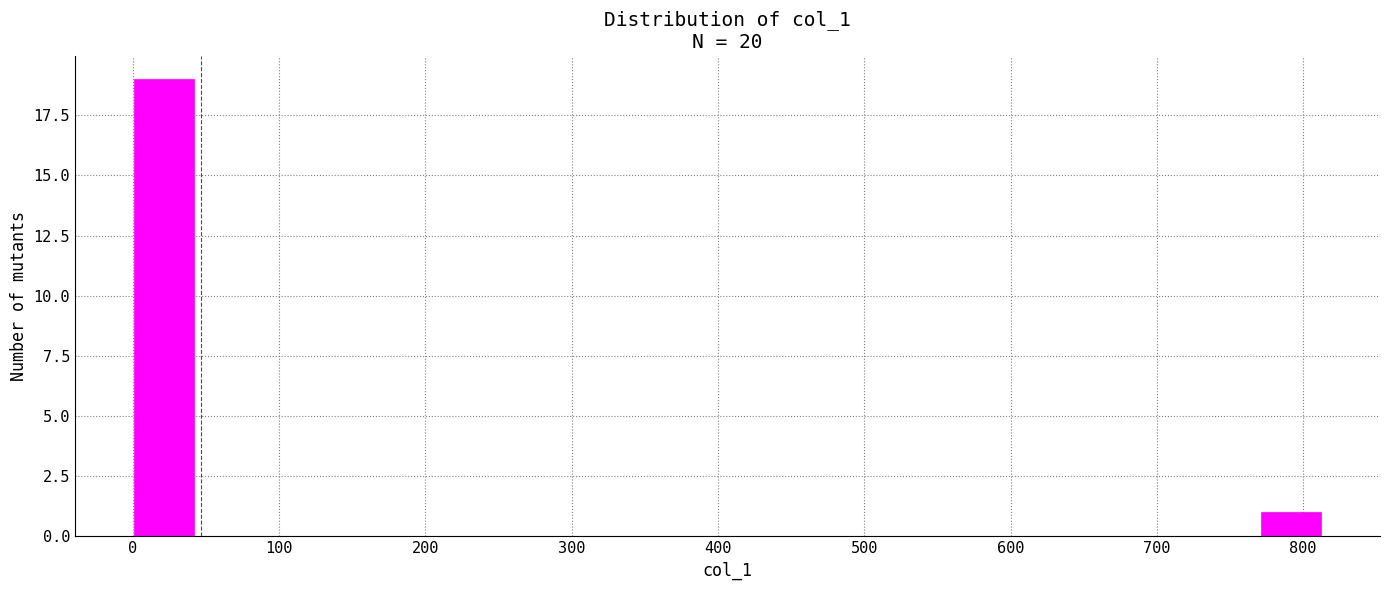

Which range on the x-axis has the tallest bar?

0 to 40